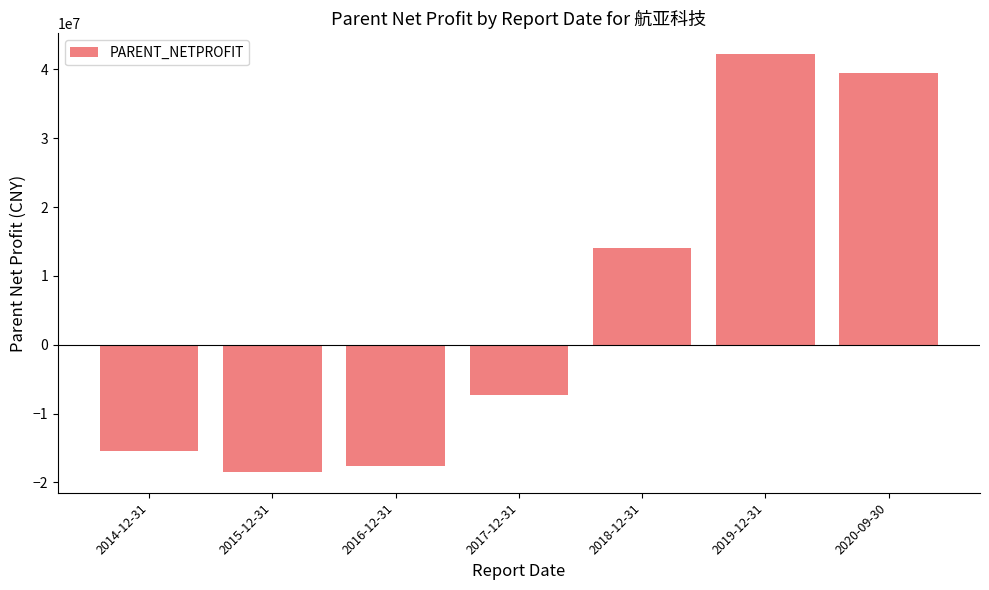

List the labels in order of value, smallest first.

2015-12-31, 2016-12-31, 2014-12-31, 2017-12-31, 2018-12-31, 2020-09-30, 2019-12-31